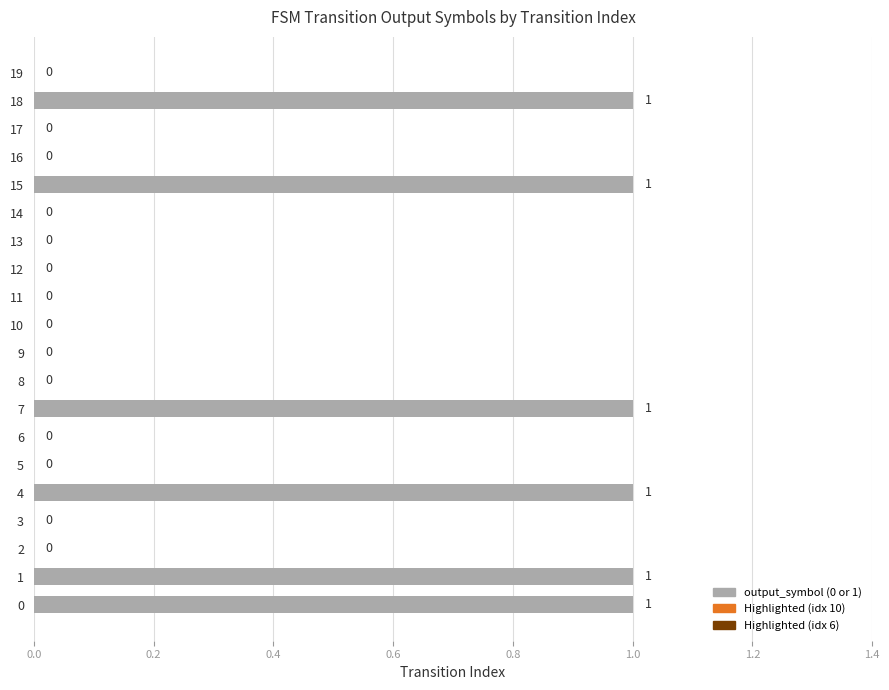

Are the bars horizontal?

Yes